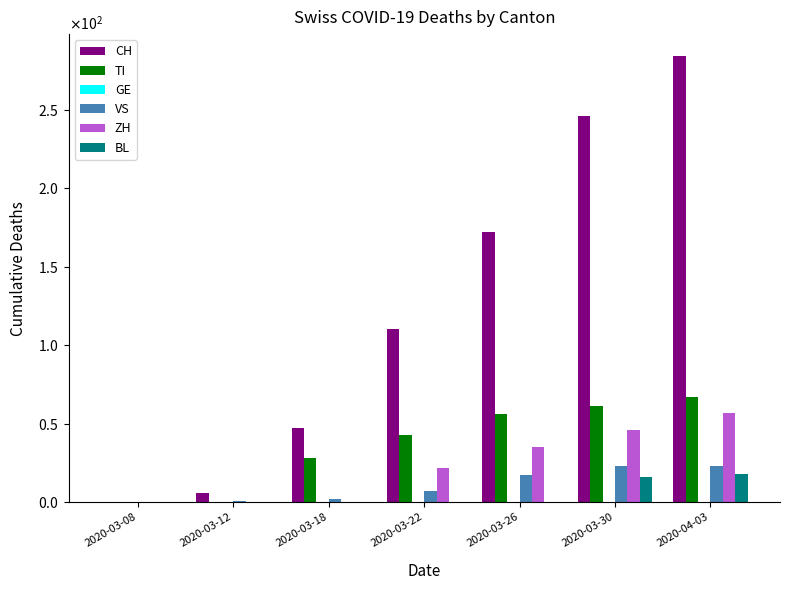

Between 2020-03-12 and 2020-04-03, which series saw the biggest shift?

CH